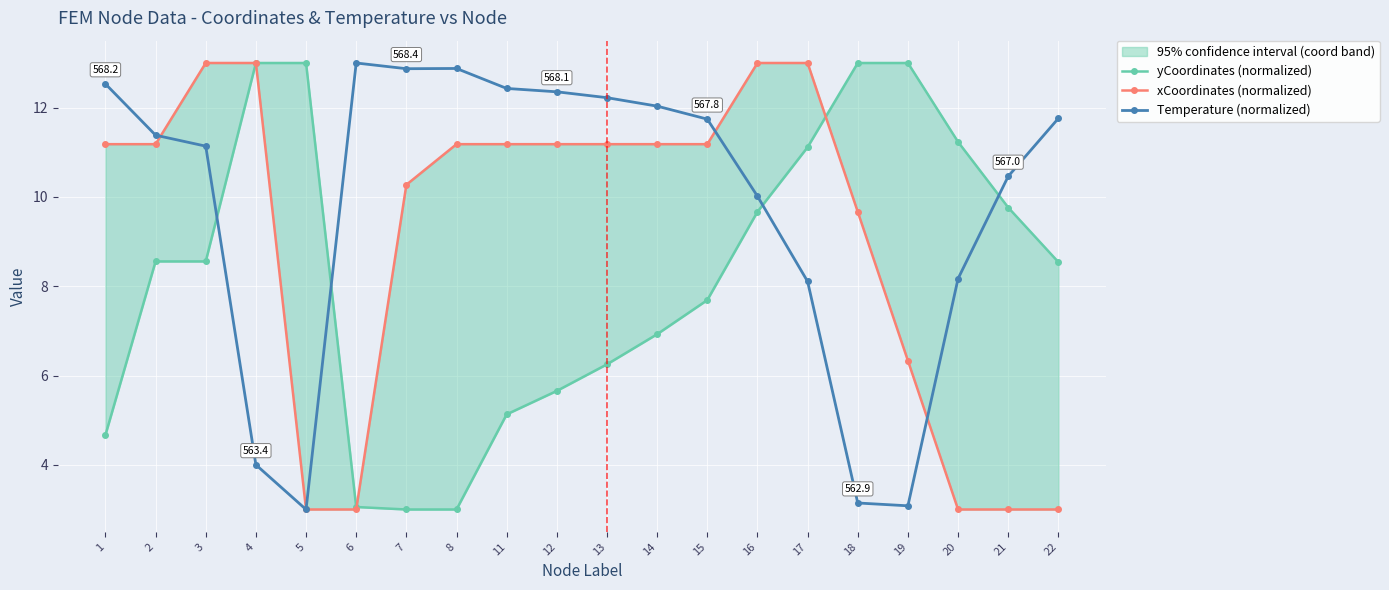

What is the total value across all series at 7?

26.1